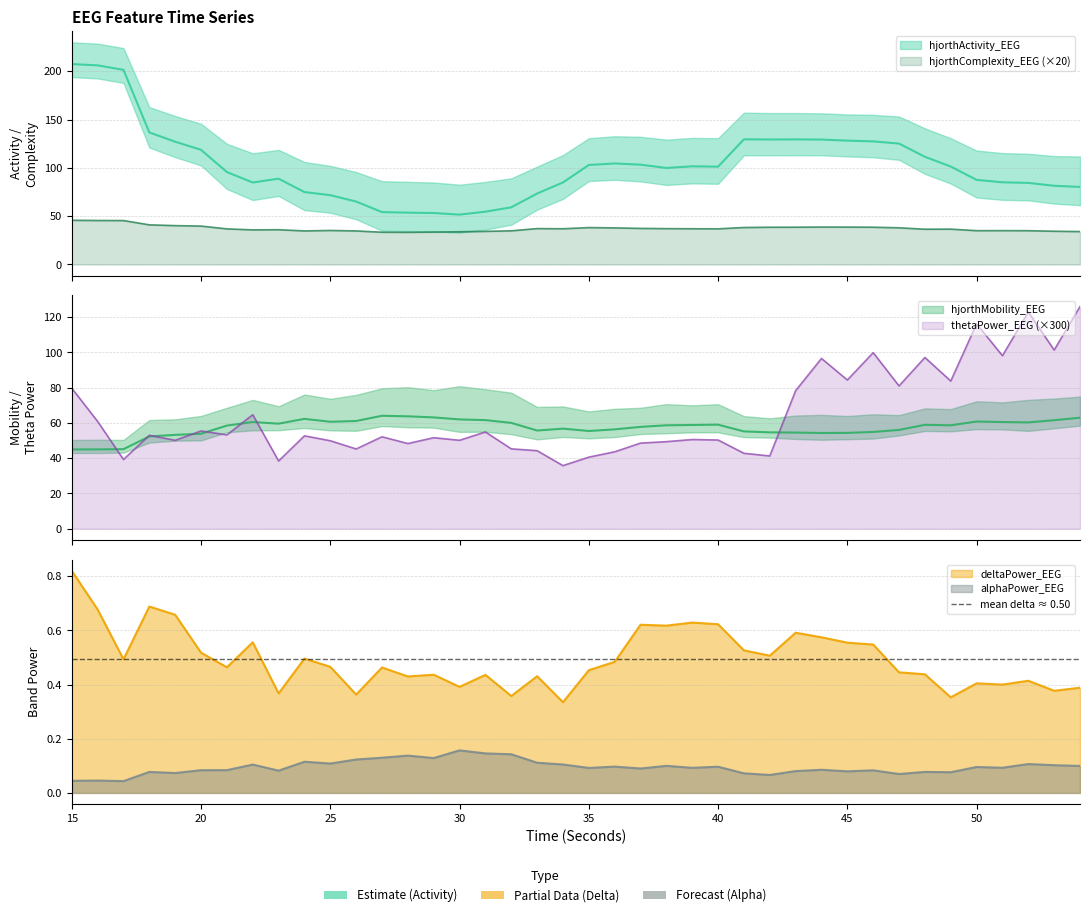

Does the chart have visible grid lines?

Yes